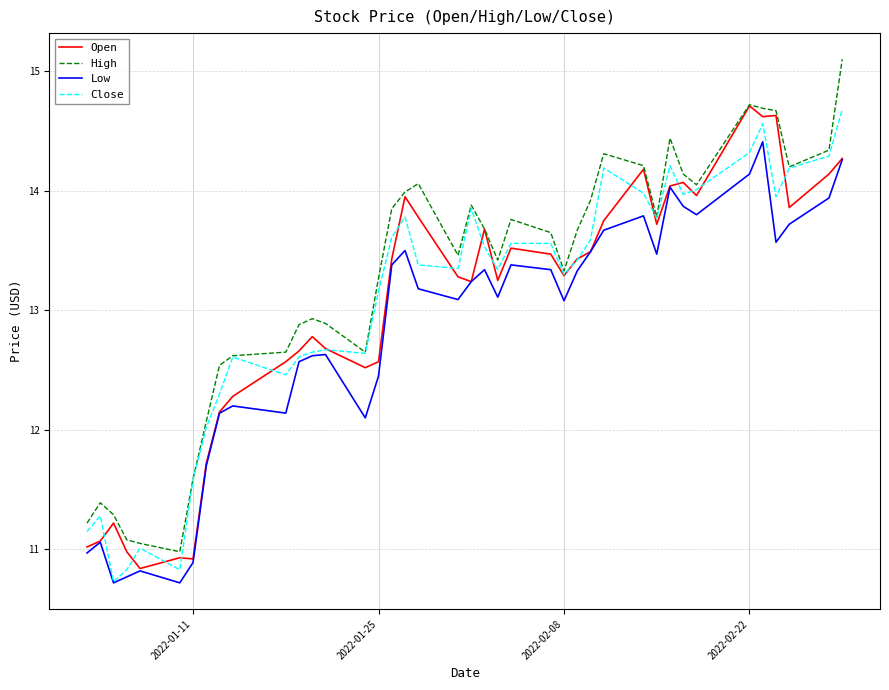

In Close, how many points are lower than both neighbors (excluding endpoints)?

10